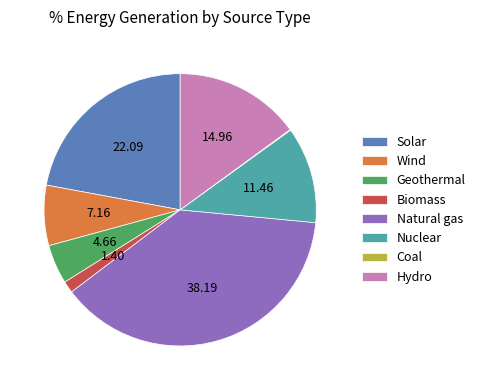

Approximately how many times larger is the value at Biomass compared to Geothermal?

0.3